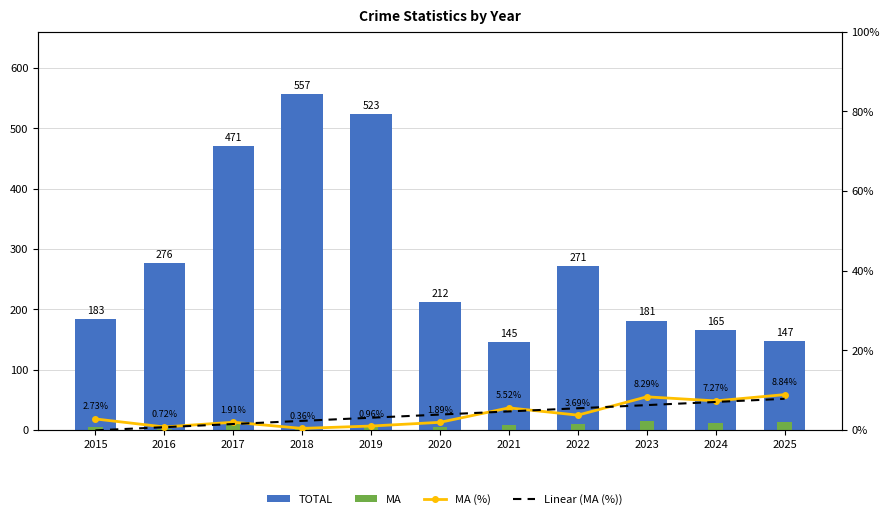

Rank the series at 2022 from highest to lowest value.

TOTAL, MA, Linear (MA (%)), MA (%)